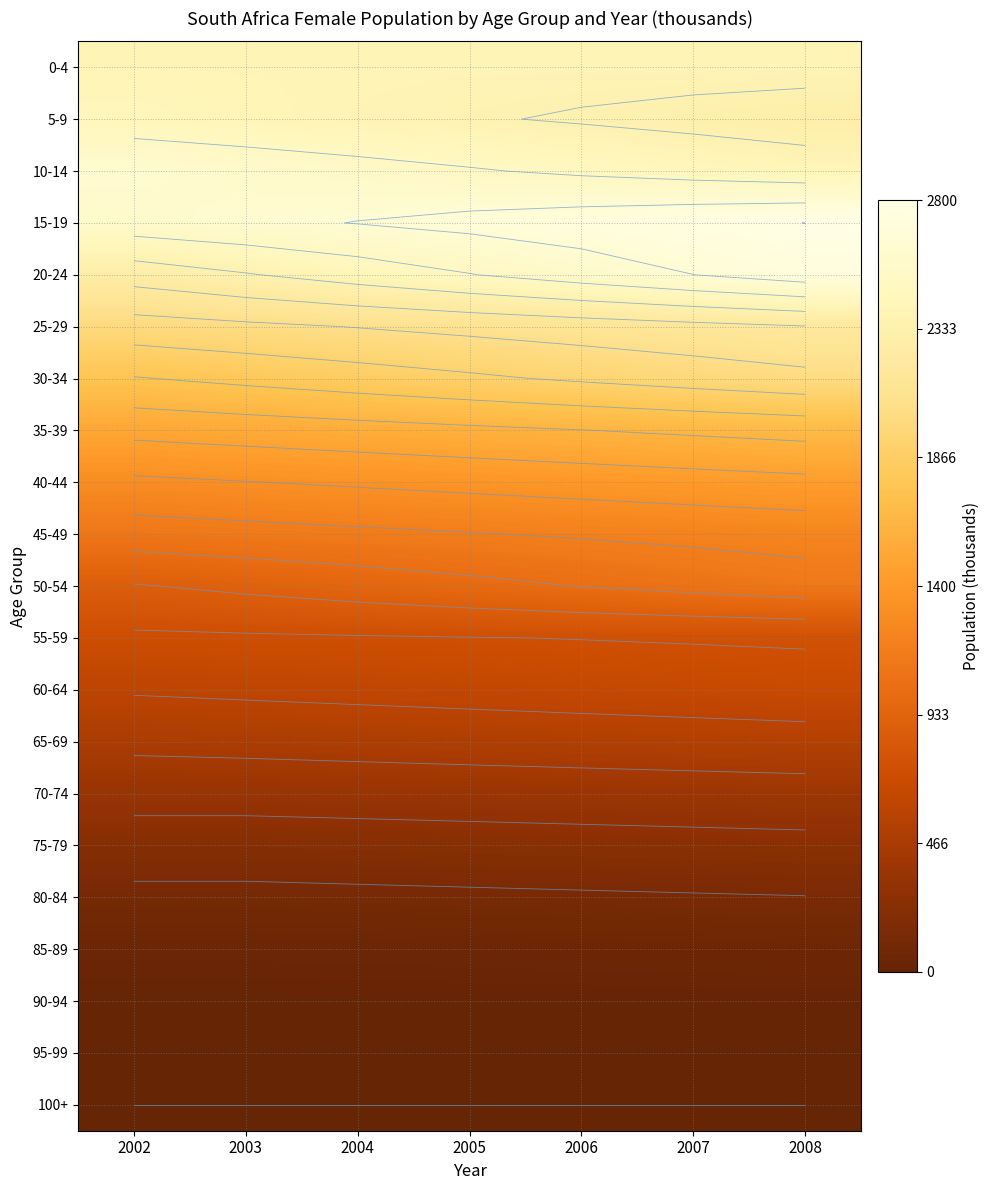

Which has a higher value, 2004 or 2006?

2004